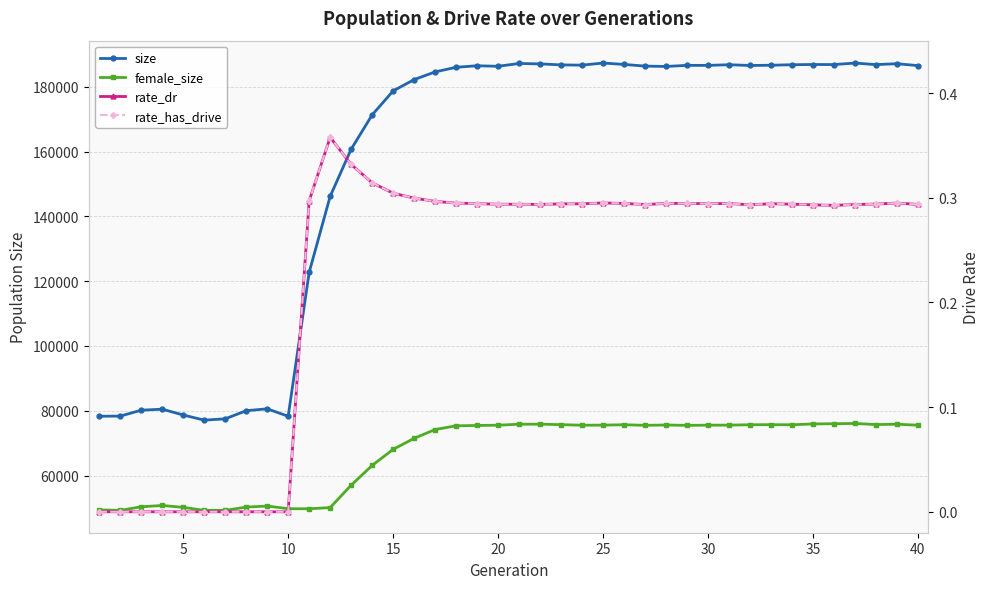

What is the difference between the maximum and minimum values in the rate_dr series?

0.4